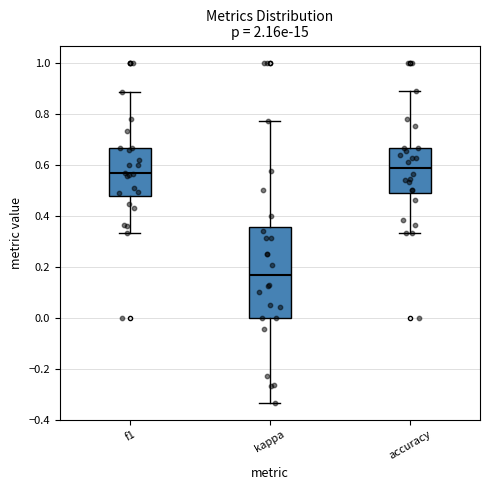

Reading left to right, transcribe this box plot: for each box, give where its median line is, the range the box spans, and where its two whiskers end, as read against the y-axis. The values are not printed on the chart, so give them approximately, as read against the axis.

f1: median 0.56, box 0.48 to 0.66, whiskers 0.34 to 0.88
kappa: median 0.16, box 0.00 to 0.36, whiskers -0.34 to 0.76
accuracy: median 0.58, box 0.50 to 0.66, whiskers 0.34 to 0.88